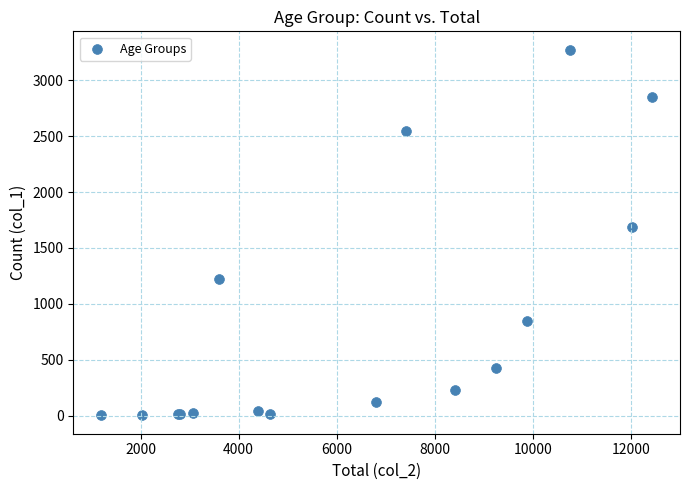

What Y value in the scatter plot is closest to 1638?

1690